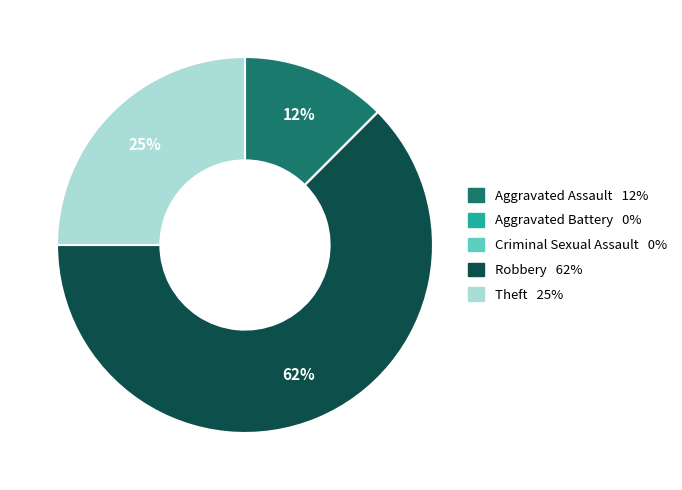

True or false: Robbery accounts for 57% of the total.

False